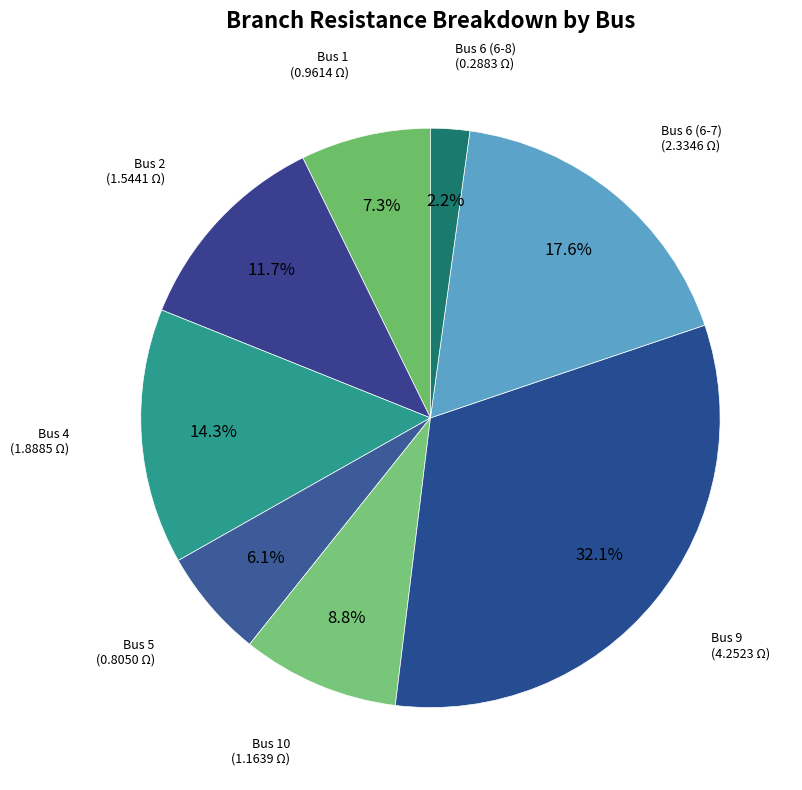

True or false: Bus 5 accounts for 6% of the total.

True